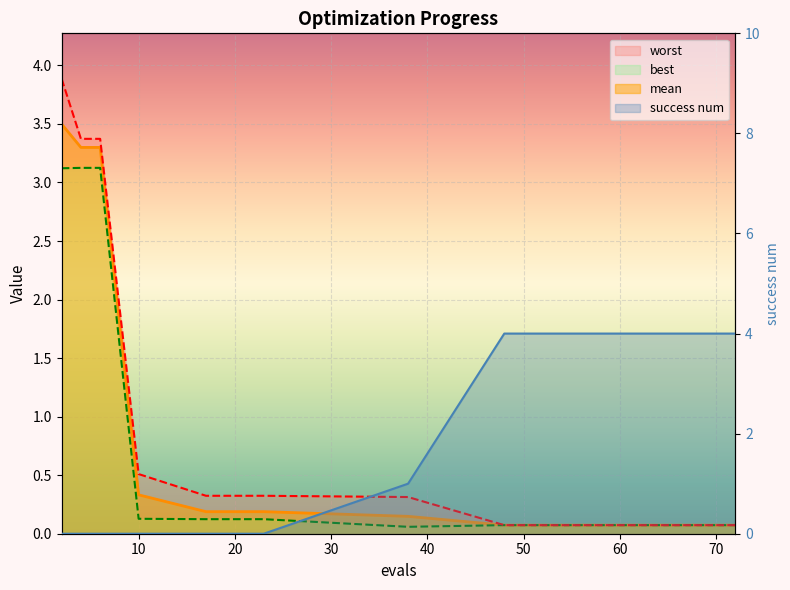

How many success num values are between 0 and 4?

15